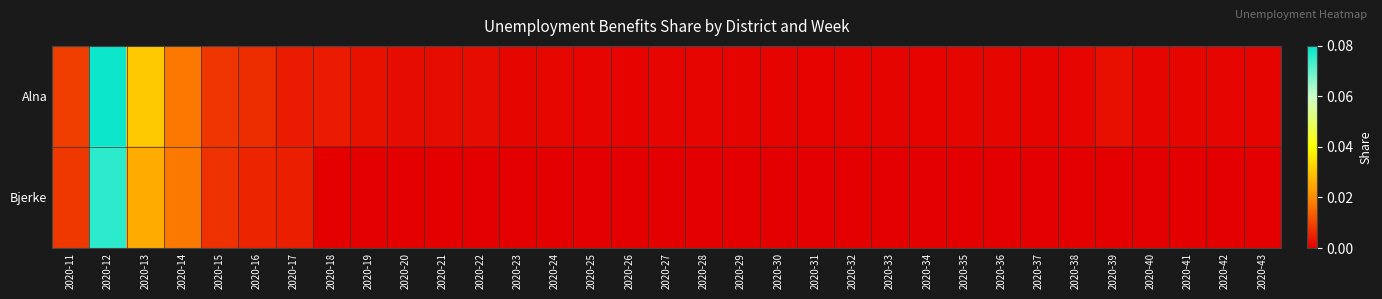

Reading left to right, list all the values displayed in this chart.

Alna: 2020-11=0.0	2020-12=0.1	2020-13=0.0	2020-14=0.0	2020-15=0.0	2020-16=0.0	2020-17=0.0	2020-18=0.0	2020-19=0.0	2020-20=0.0	2020-21=0.0	2020-22=0.0	2020-23=0.0	2020-24=0.0	2020-25=0.0	2020-26=0.0	2020-27=0.0	2020-28=0.0	2020-29=0.0	2020-30=0.0	2020-31=0.0	2020-32=0.0	2020-33=0.0	2020-34=0.0	2020-35=0.0	2020-36=0.0	2020-37=0.0	2020-38=0.0	2020-39=0.0	2020-40=0.0	2020-41=0.0	2020-42=0.0	2020-43=0.0
Bjerke: 2020-11=0.0	2020-12=0.1	2020-13=0.0	2020-14=0.0	2020-15=0.0	2020-16=0.0	2020-17=0.0	2020-18=0.0	2020-19=0.0	2020-20=0.0	2020-21=0.0	2020-22=0.0	2020-23=0.0	2020-24=0.0	2020-25=0.0	2020-26=0.0	2020-27=0.0	2020-28=0.0	2020-29=0.0	2020-30=0.0	2020-31=0.0	2020-32=0.0	2020-33=0.0	2020-34=0.0	2020-35=0.0	2020-36=0.0	2020-37=0.0	2020-38=0.0	2020-39=0.0	2020-40=0.0	2020-41=0.0	2020-42=0.0	2020-43=0.0